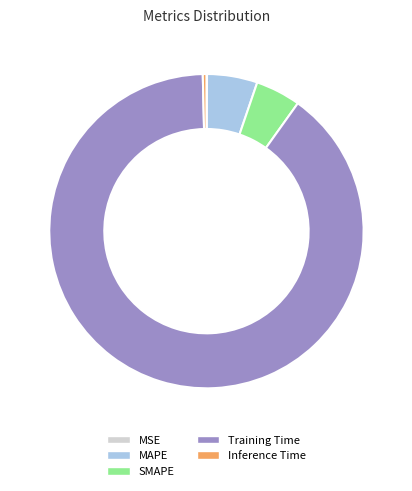

What is the majority slice?

Training Time